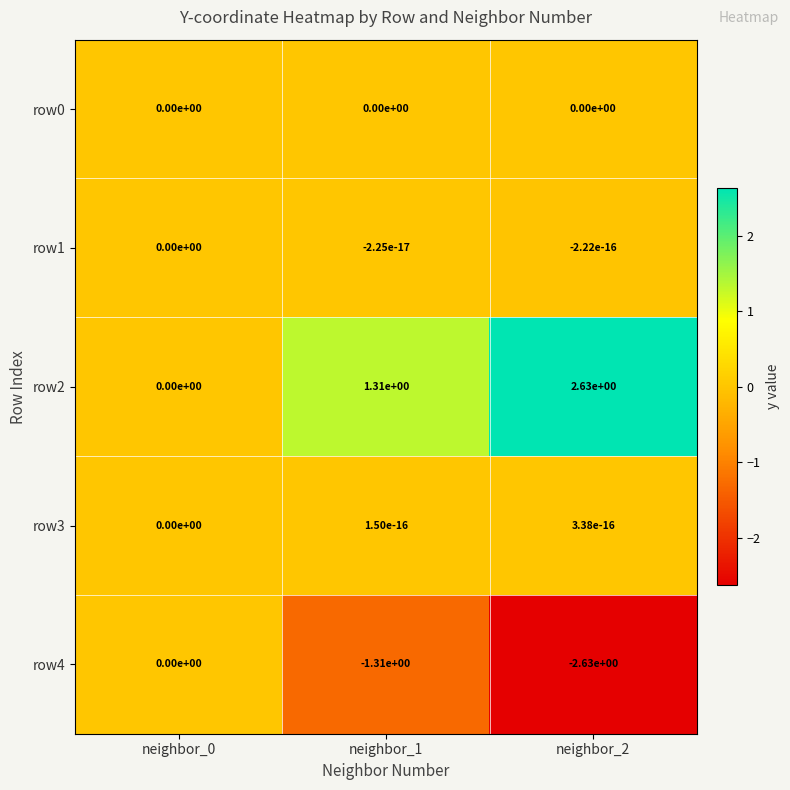

The row0 series shows 0.0 at neighbor_2. True or false?

True